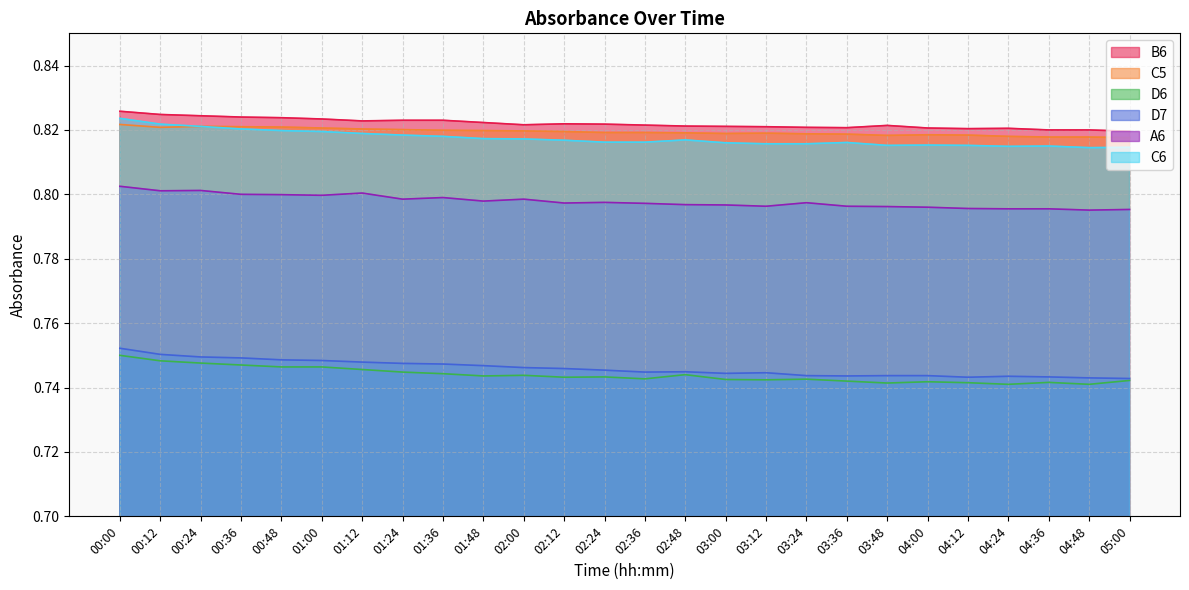

At which label is D6 closest to 0?

04:24